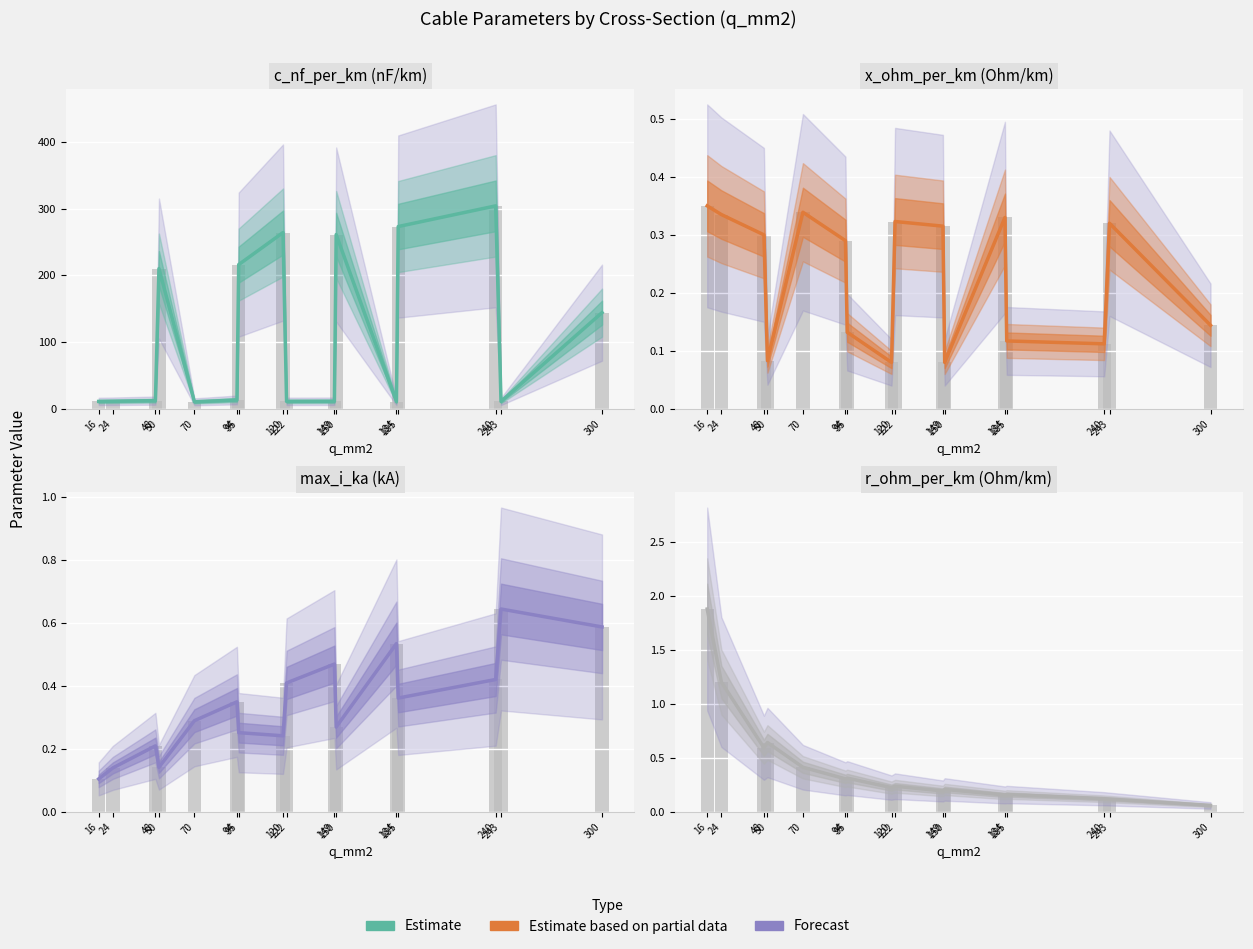

Does the chart contain any negative values?

No